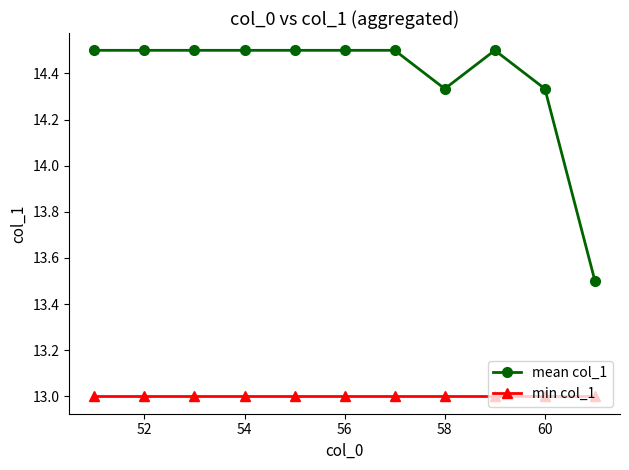

List the series in order of their overall mean, lowest first.

min col_1, mean col_1